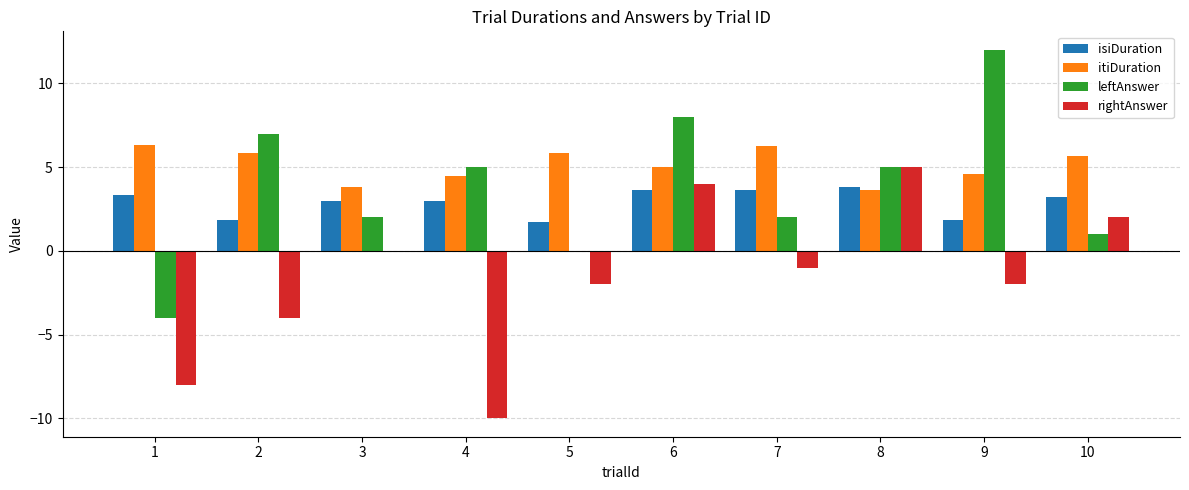

Where does the itiDuration series first go above 5?

1